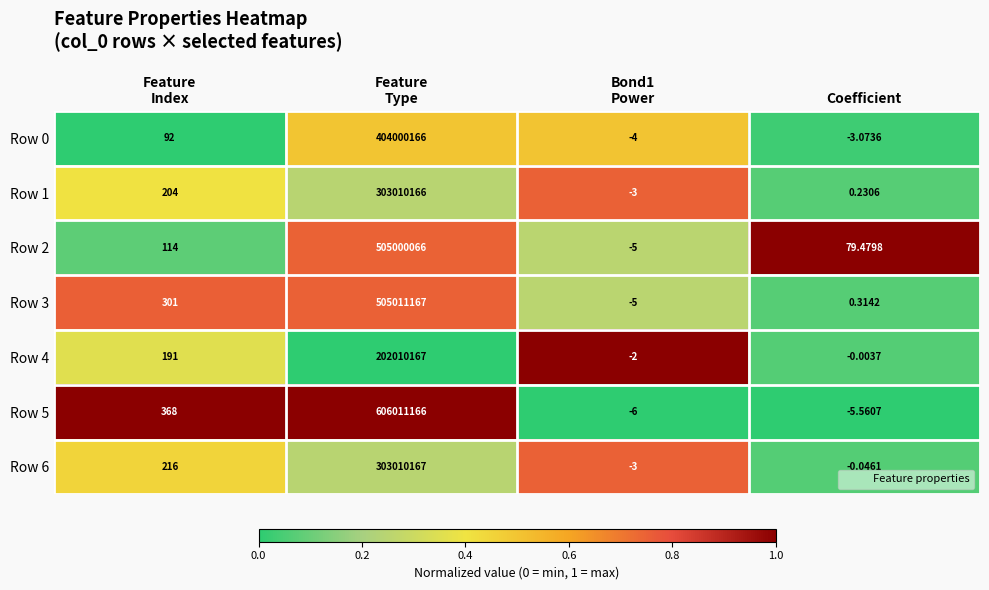

How many data points does each series have?

4